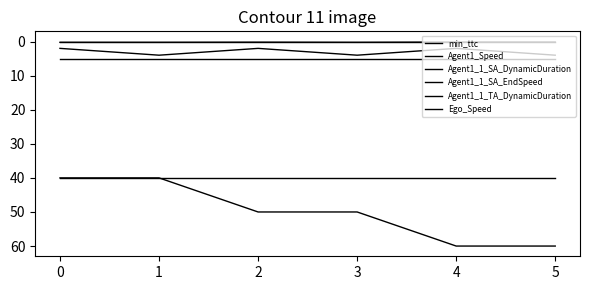

Which series has the largest total across all categories?

Agent1_Speed